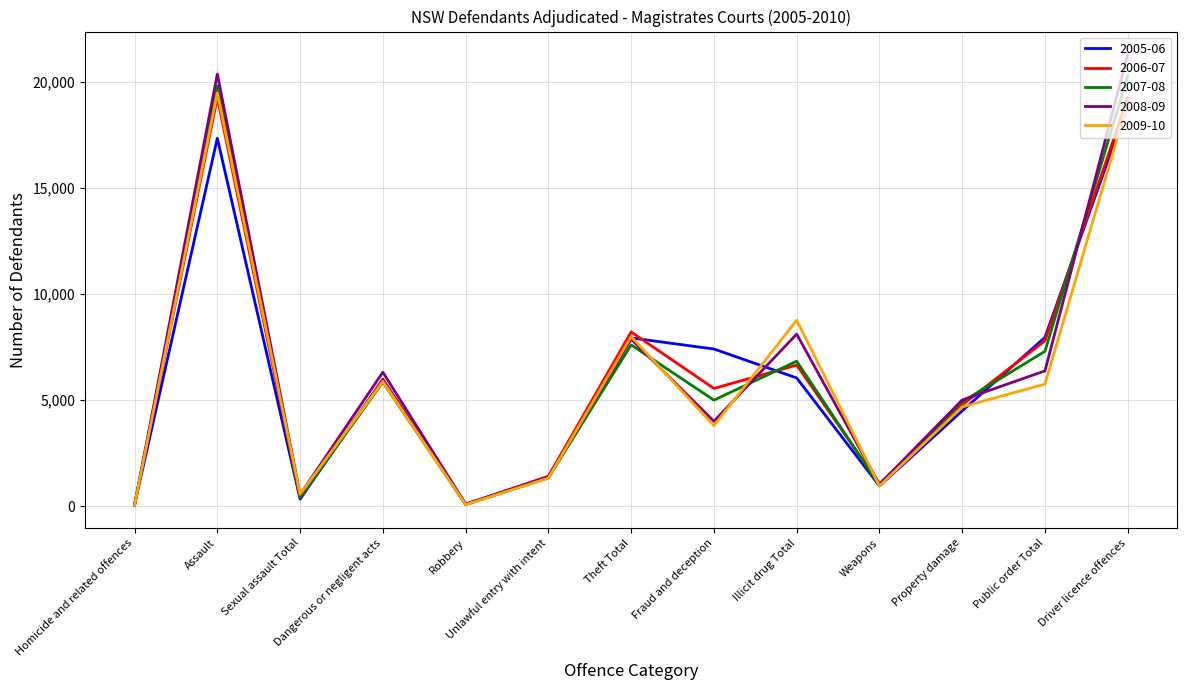

What is the total value across all series at Property damage?

23885